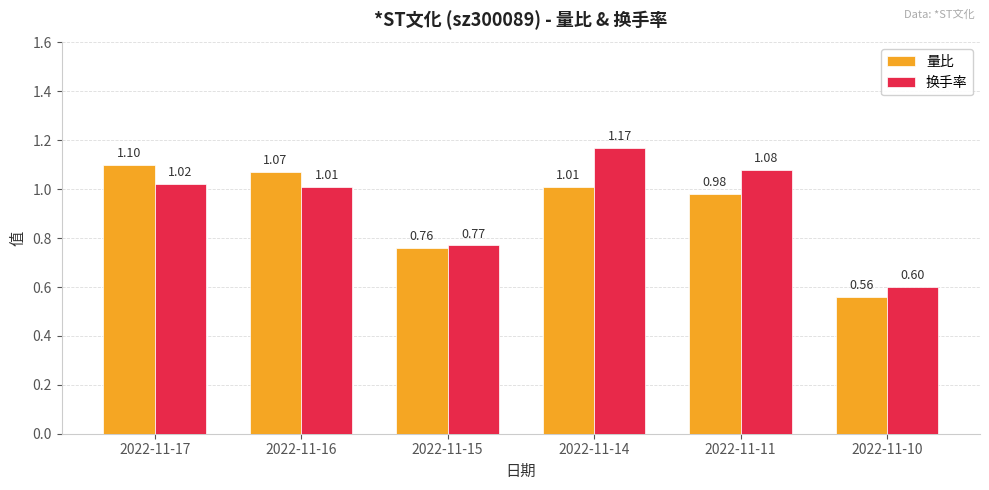

What is the difference between the maximum and second lowest values in the 量比 series?

0.3